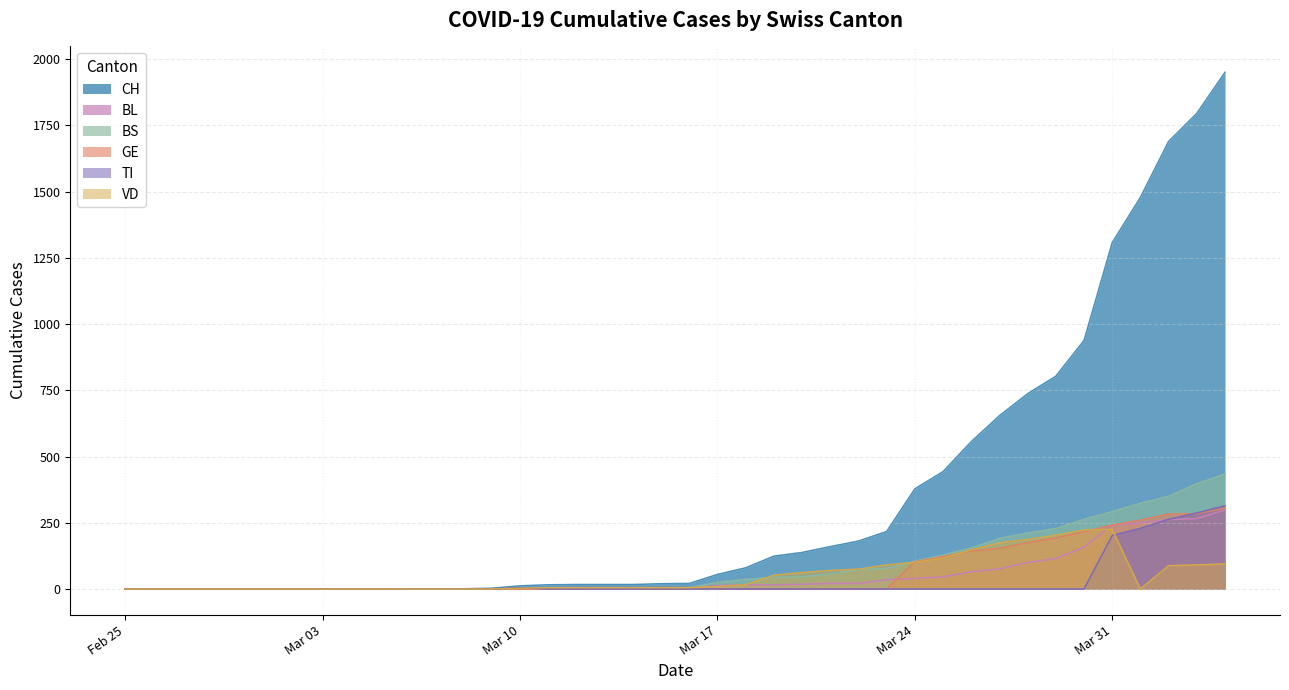

The value of VD at 2020-03-15 is 3. True or false?

False